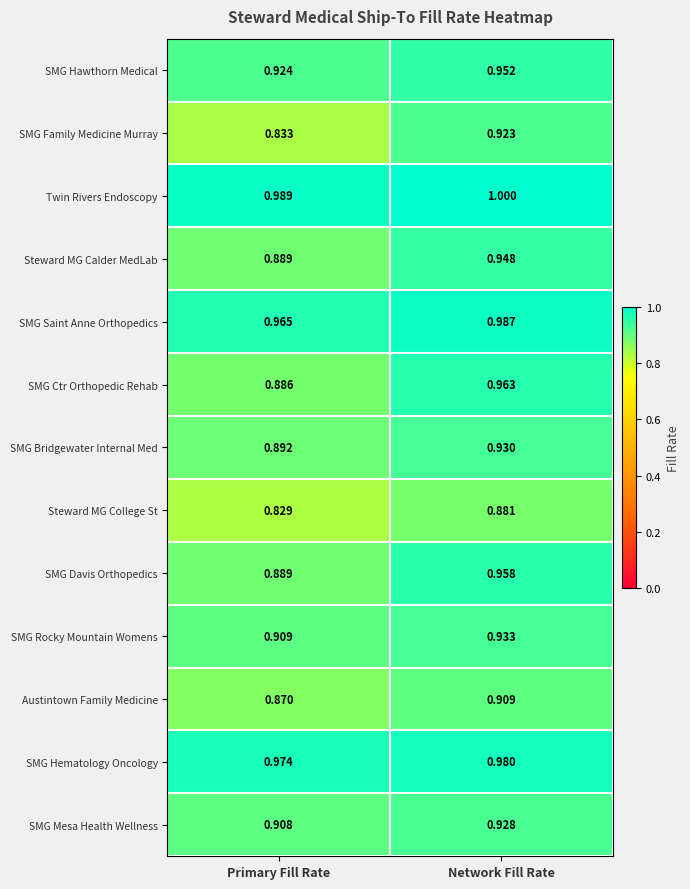

Which category has the highest value in the SMG Ctr Orthopedic Rehab series?

Network Fill Rate